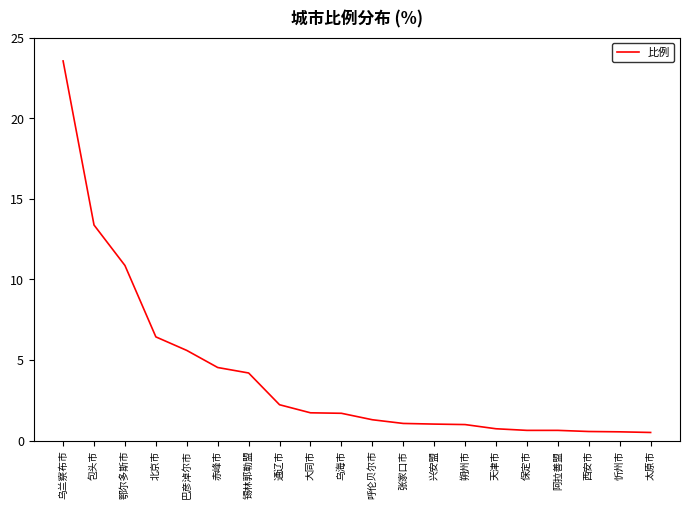

What is the difference between the maximum and second lowest values?

23.0